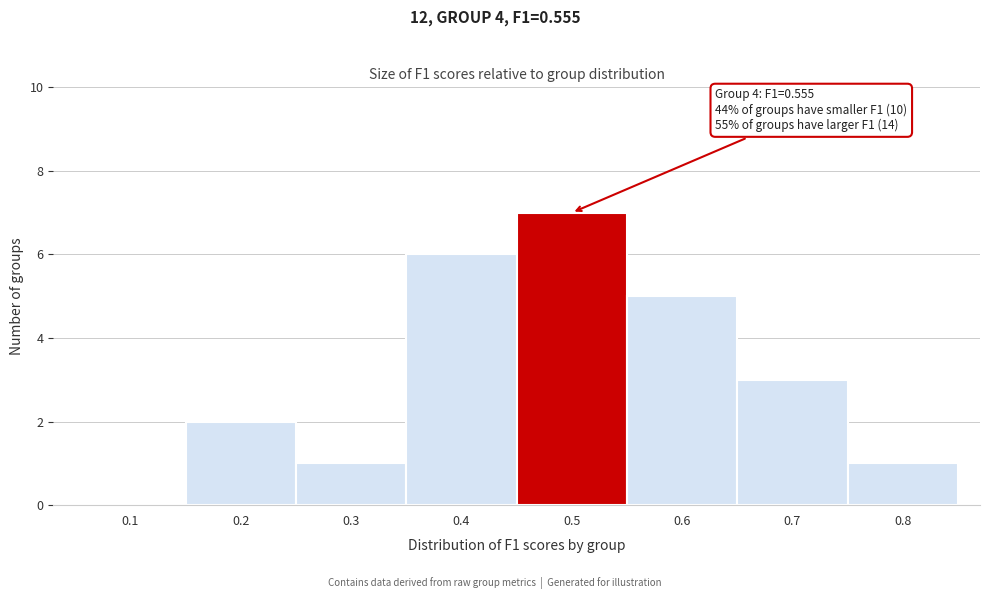

Reading right to left, transcribe all the data shown in this chart.

0.8=1	0.7=3	0.6=5	0.5=7	0.4=6	0.3=1	0.2=2	0.1=0